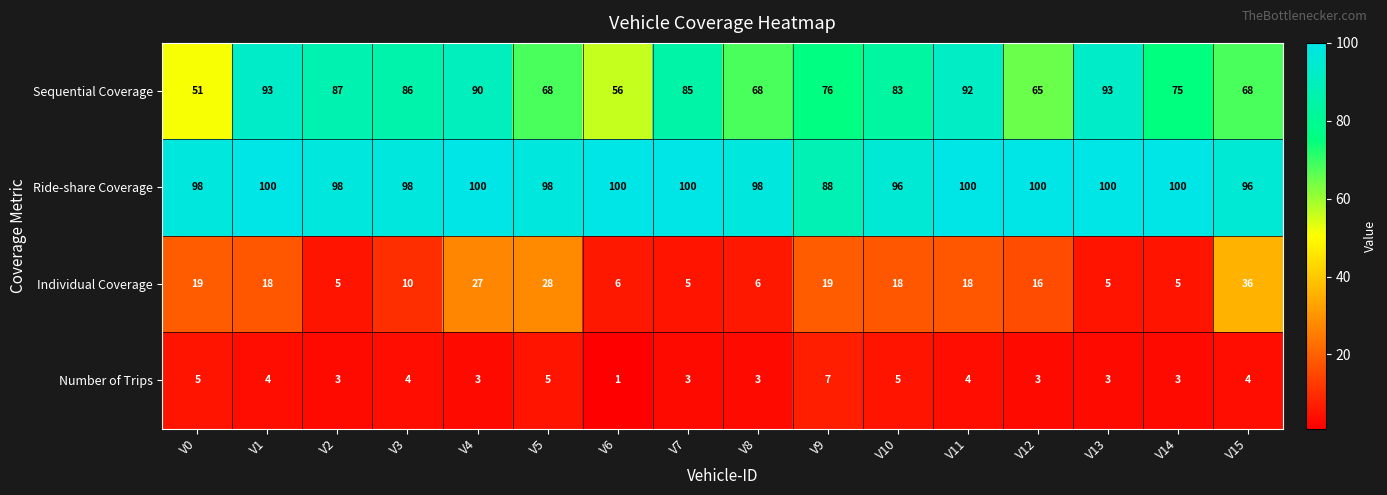

Where is Sequential Coverage nearest to the value 72?

V14